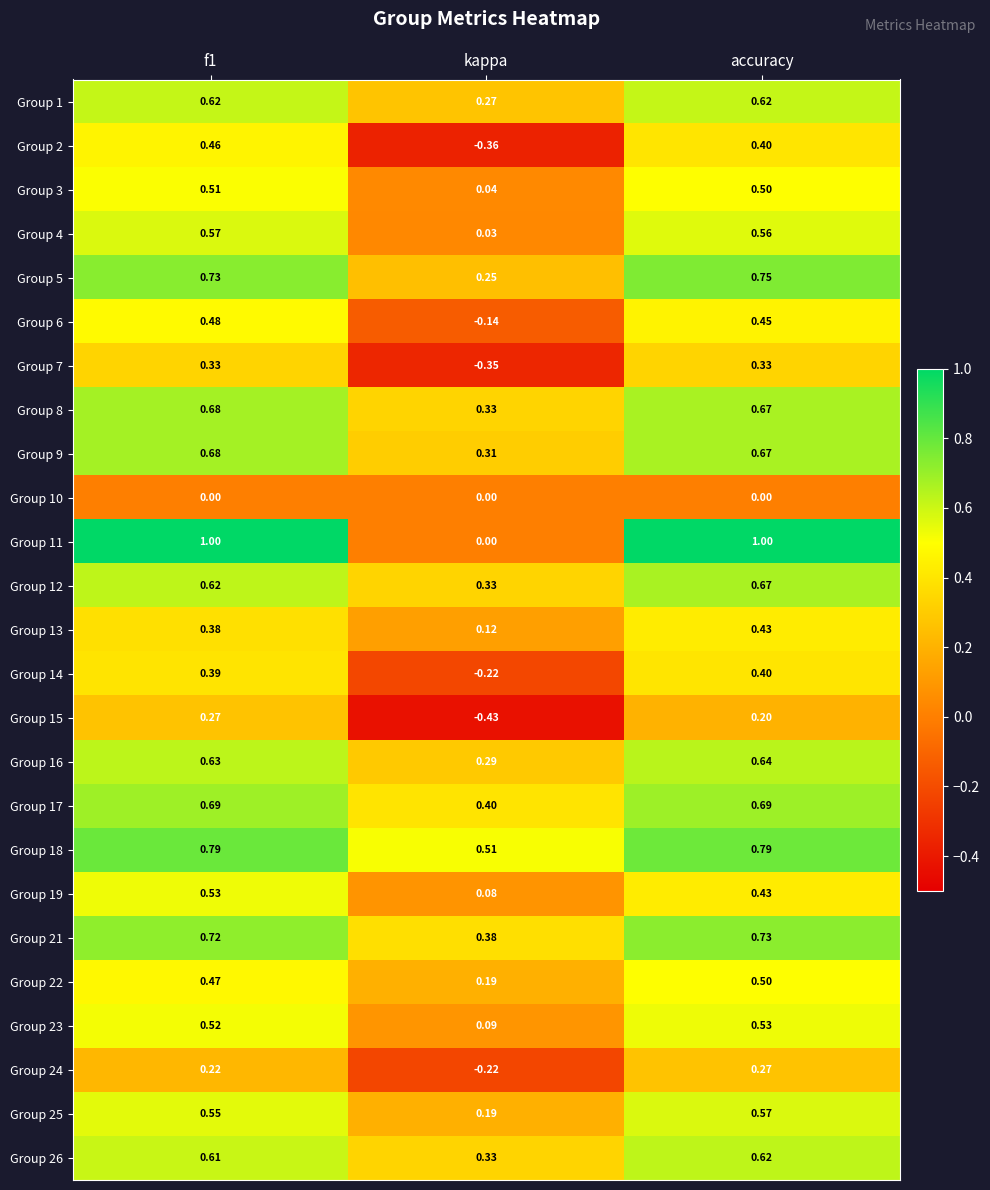

How many data points does each series have?

3